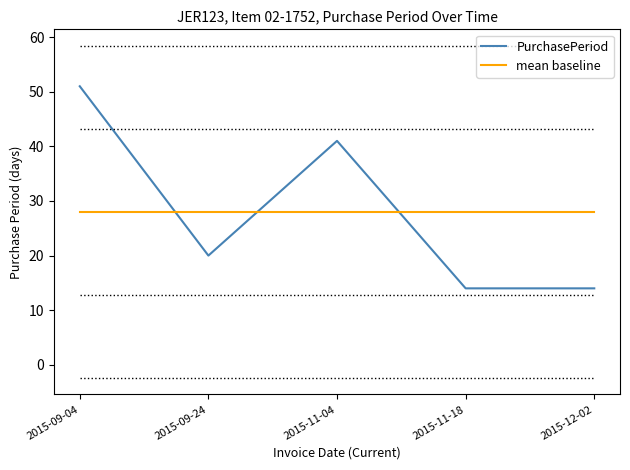

What is the difference between the maximum and minimum values in the PurchasePeriod series?

37